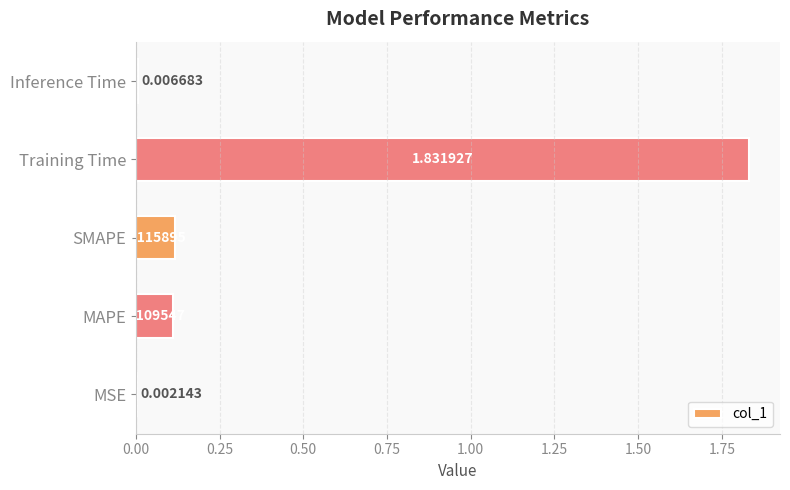

What is the sum of the values at Training Time and MAPE?

1.9